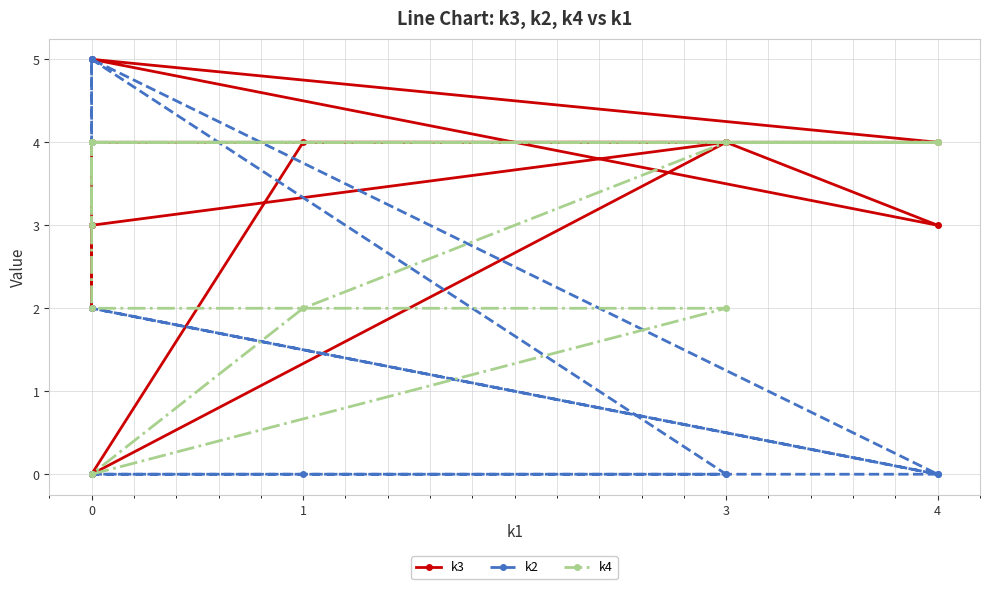

At how many categories does at least one series exceed 3?

10